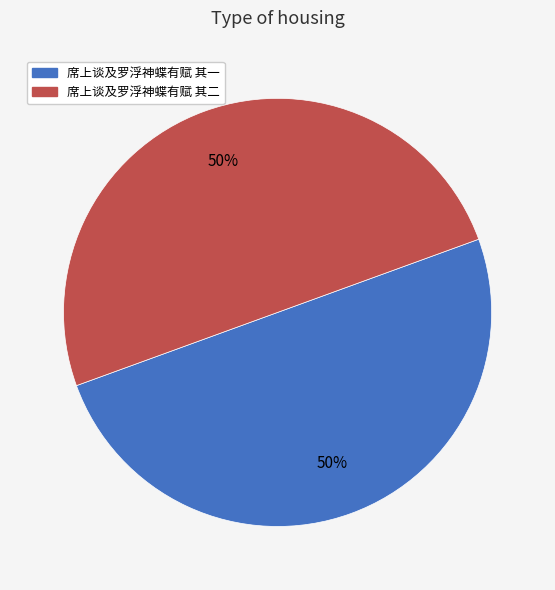

To the nearest percent, what is the average slice percentage?

50%